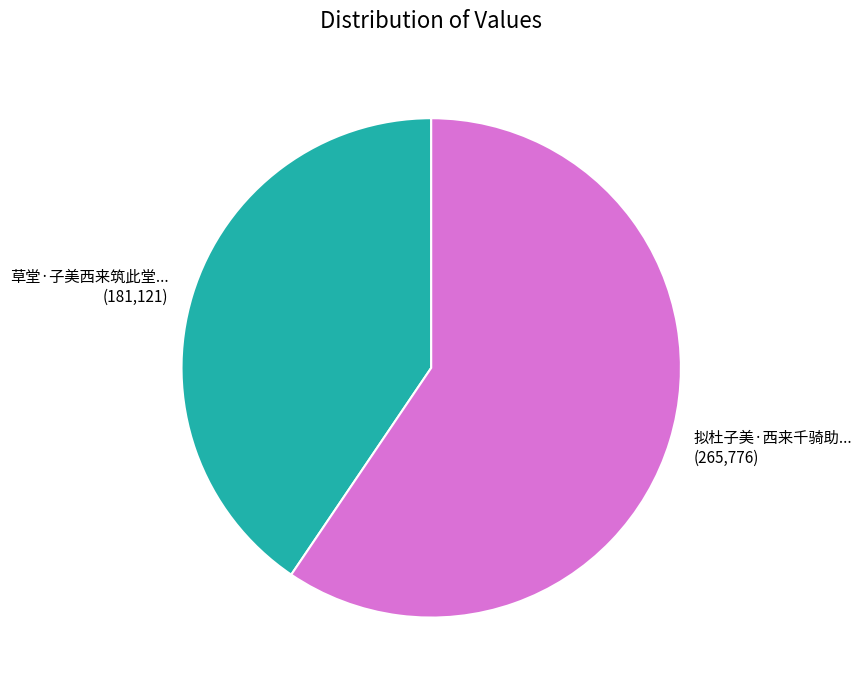

Is there a majority slice in this chart?

Yes